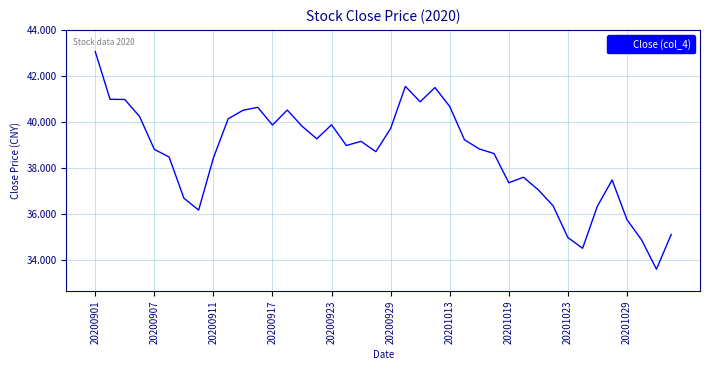

What is the difference between the maximum and minimum values?

9.5